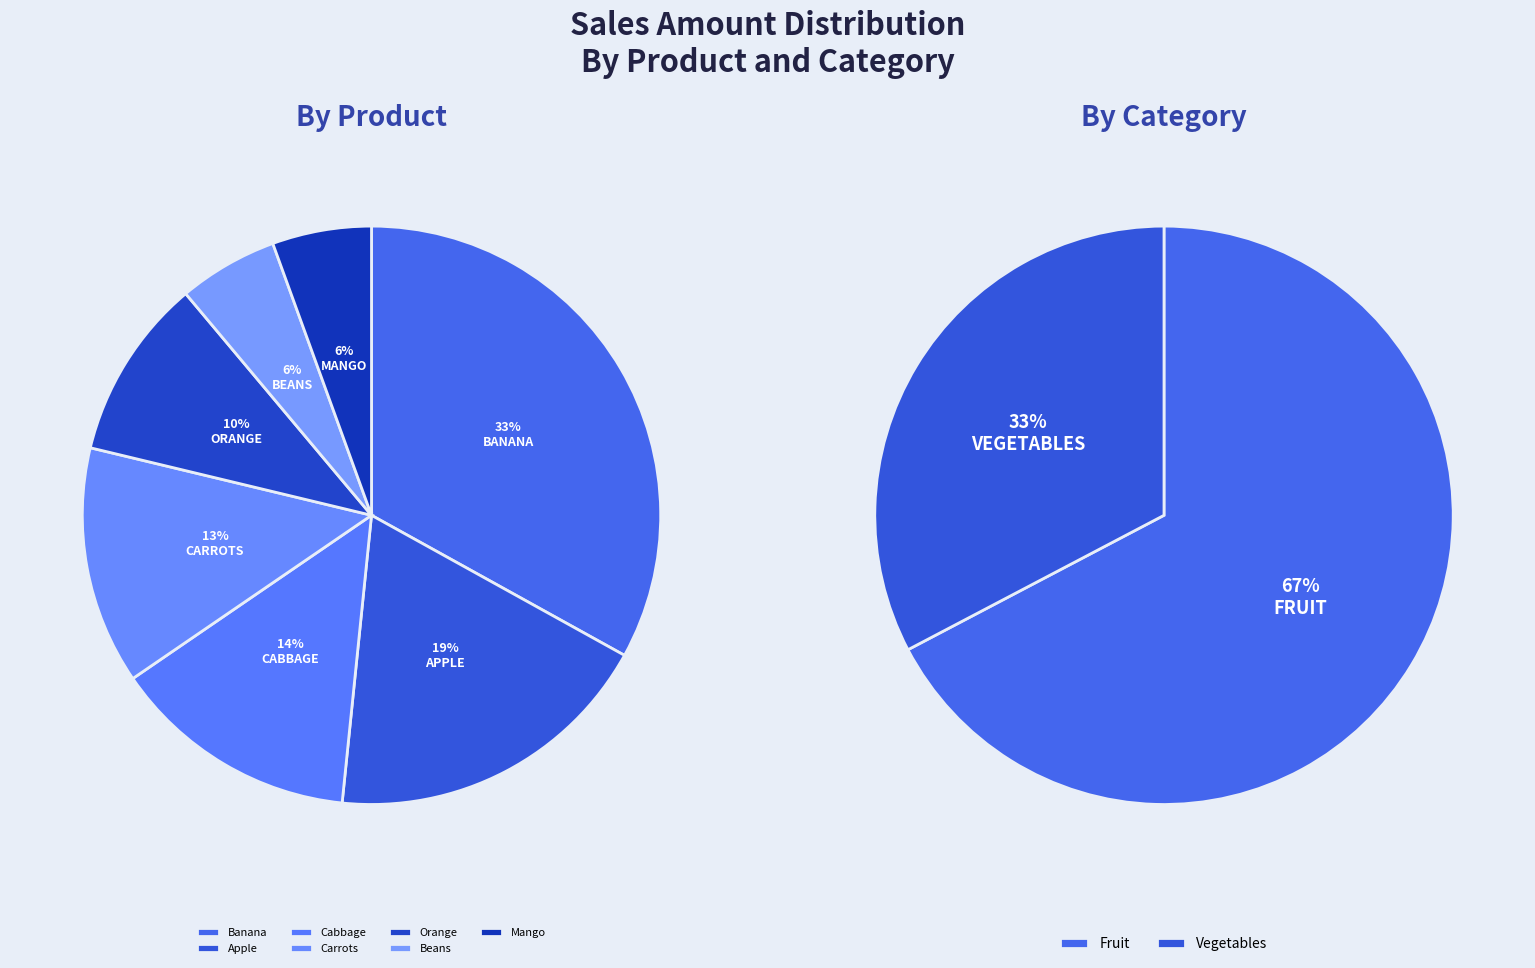

Does Orange represent more than half of the total?

No